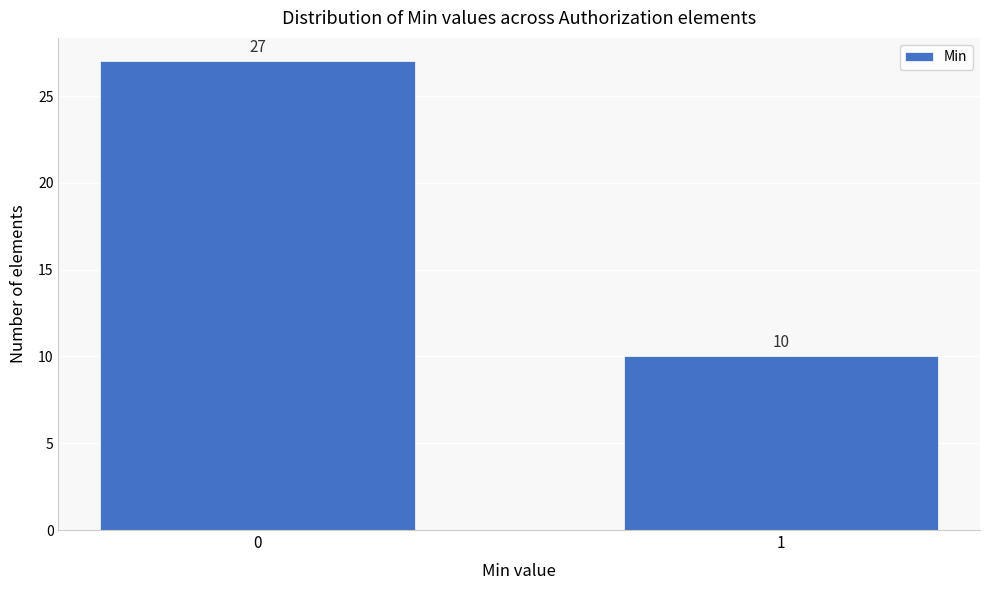

Reading left to right, transcribe all the data shown in this chart.

0=27	1=10